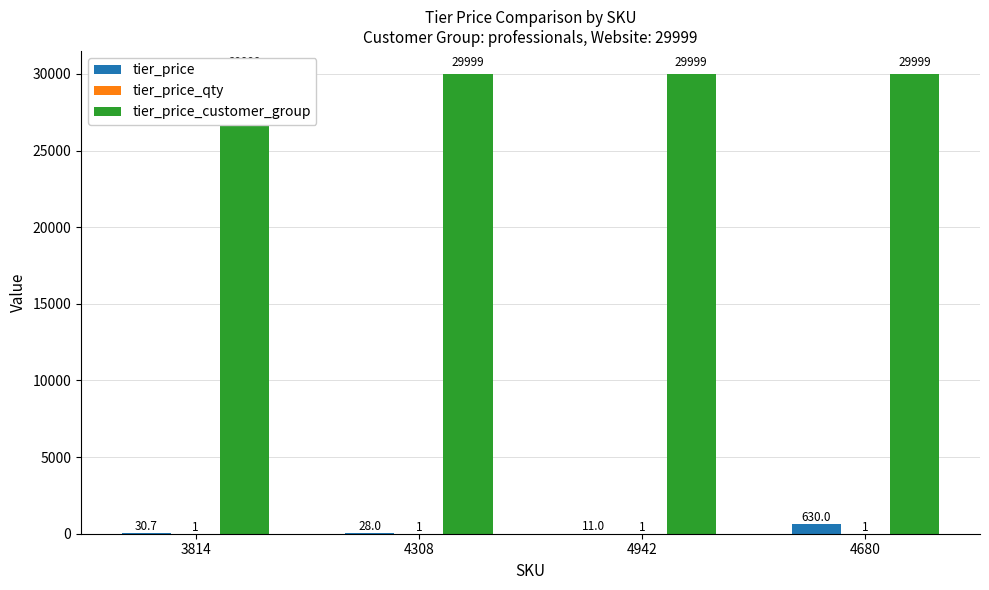

At how many categories does at least one series exceed 12174?

4